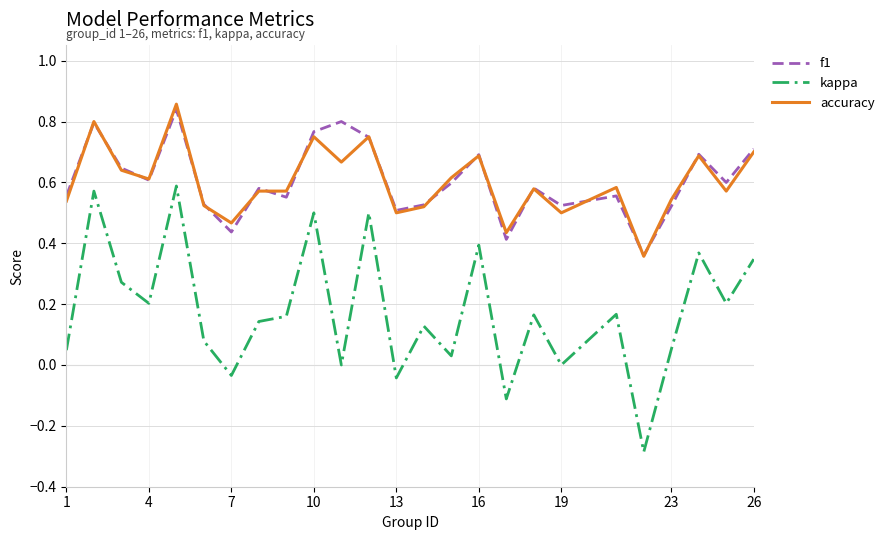

True or false: kappa and accuracy cross at least once.

False